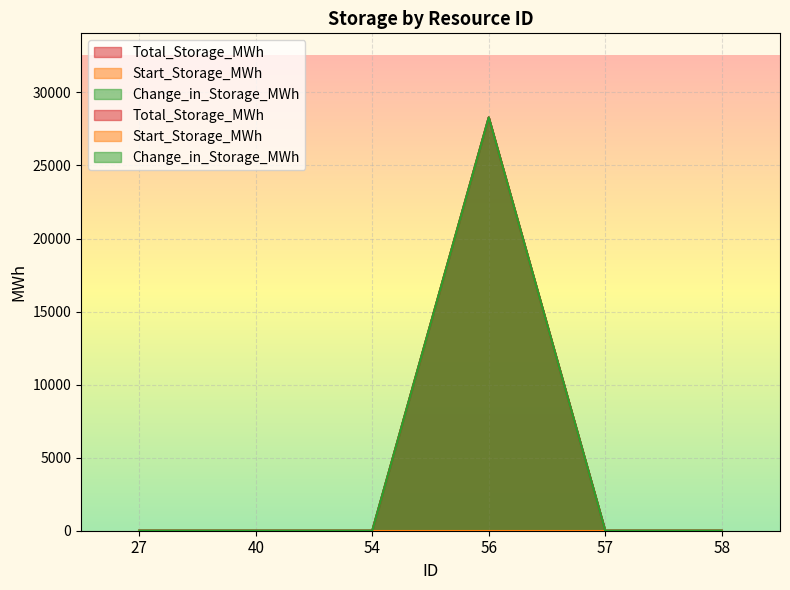

True or false: Total_Storage_MWh has a value of 0.0 at 57.

True